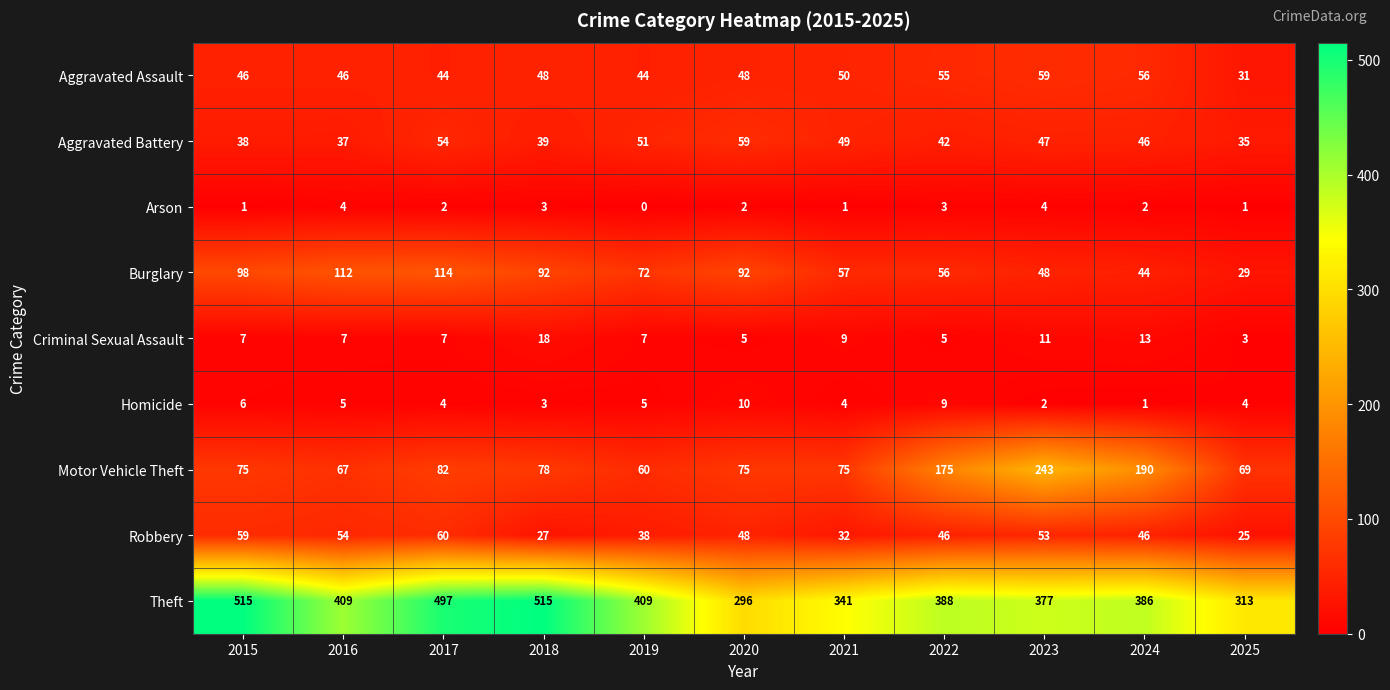

What is the maximum value shown in the chart?

515